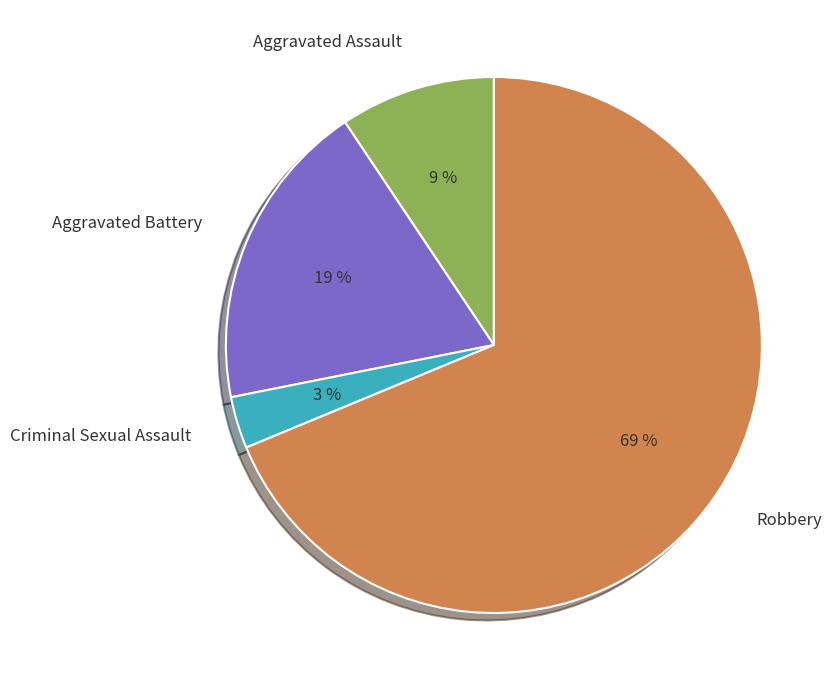

To the nearest percent, what percentage of the pie is Aggravated Assault?

9%